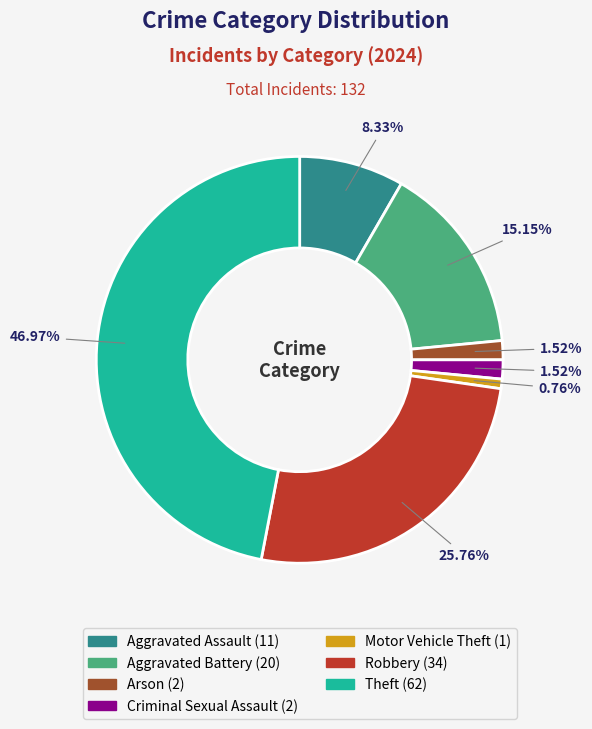

Is there a majority slice in this chart?

No